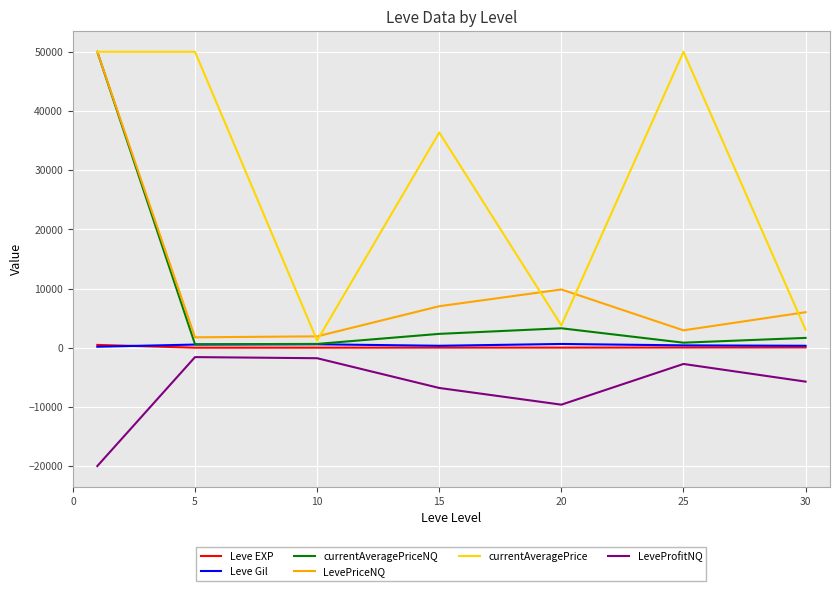

What is the maximum value shown in the chart?

50000.0